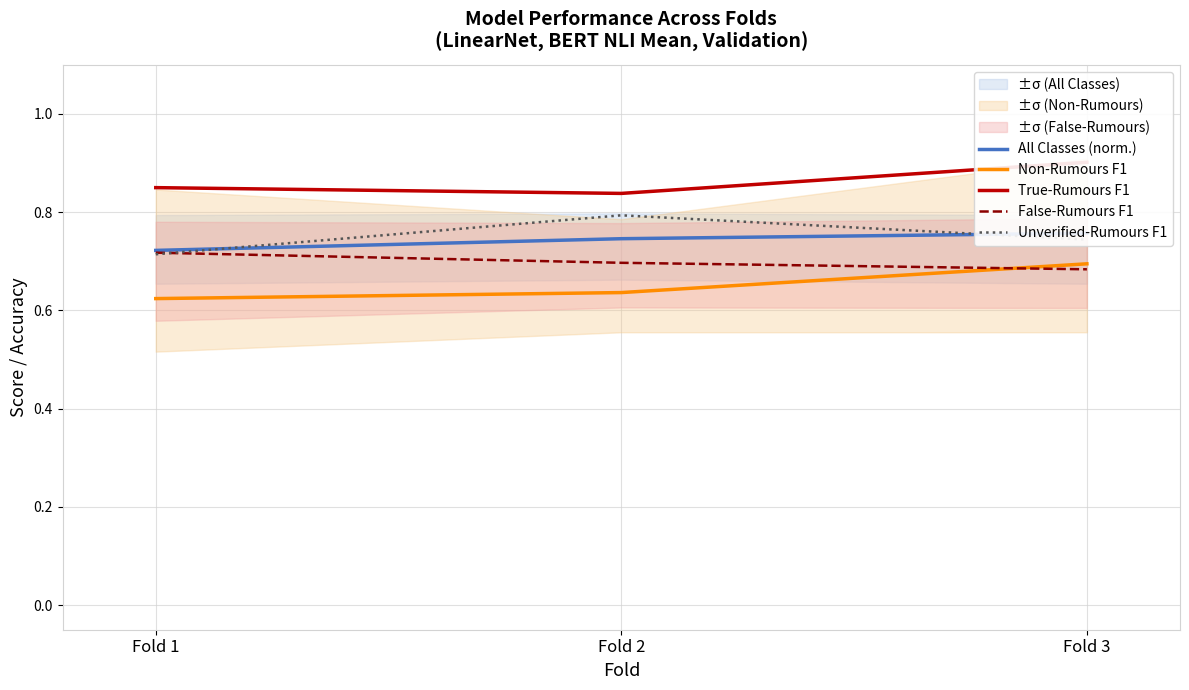

How many series are shown in this chart?

5